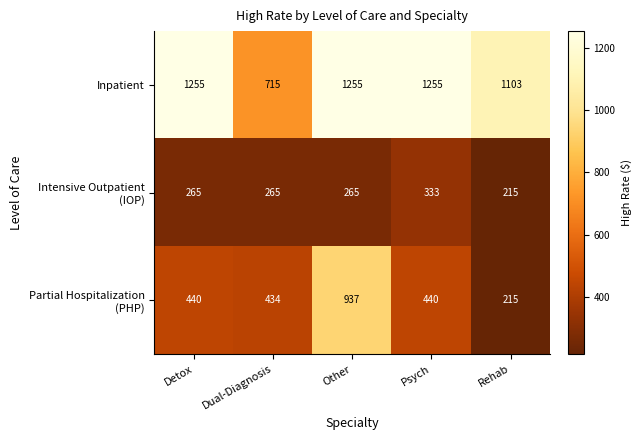

What is the average value of the Inpatient series?

1117